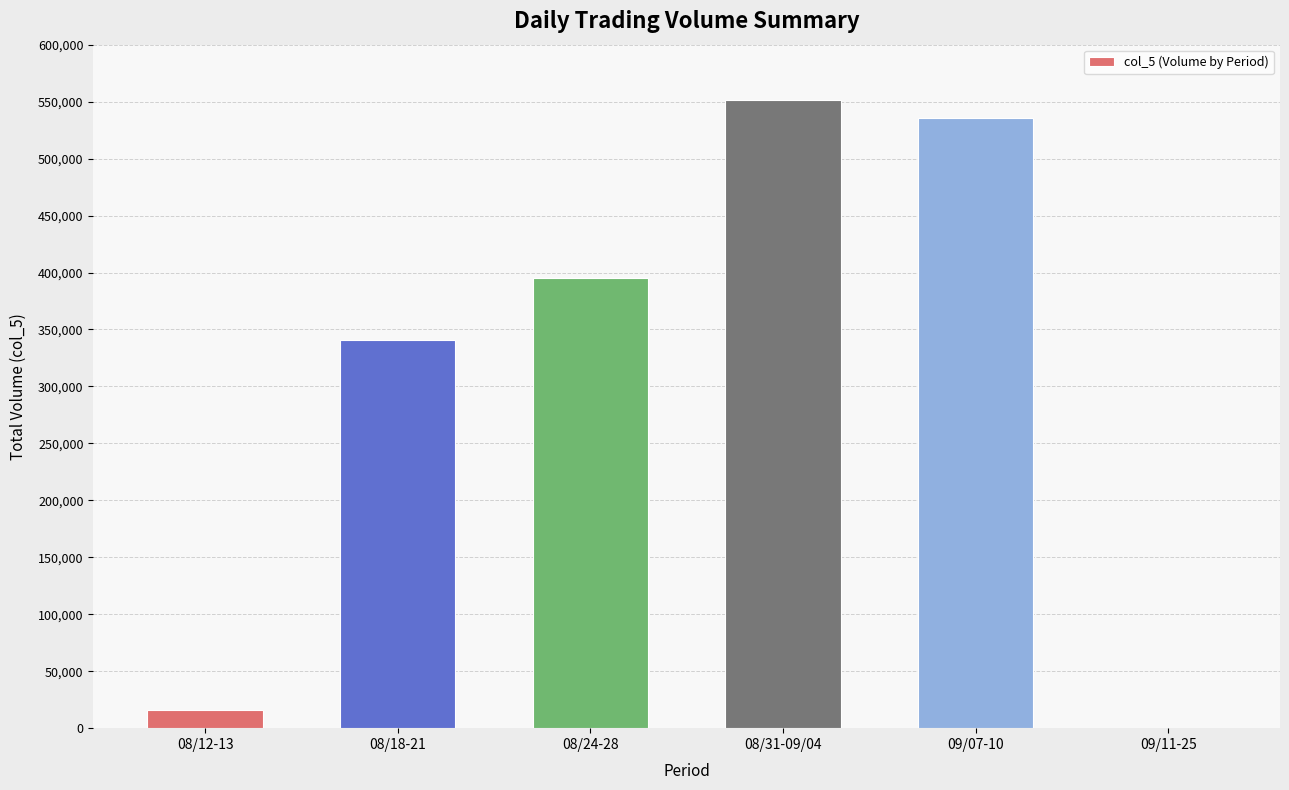

Is it true that the value at 08/18-21 is 341000?

True